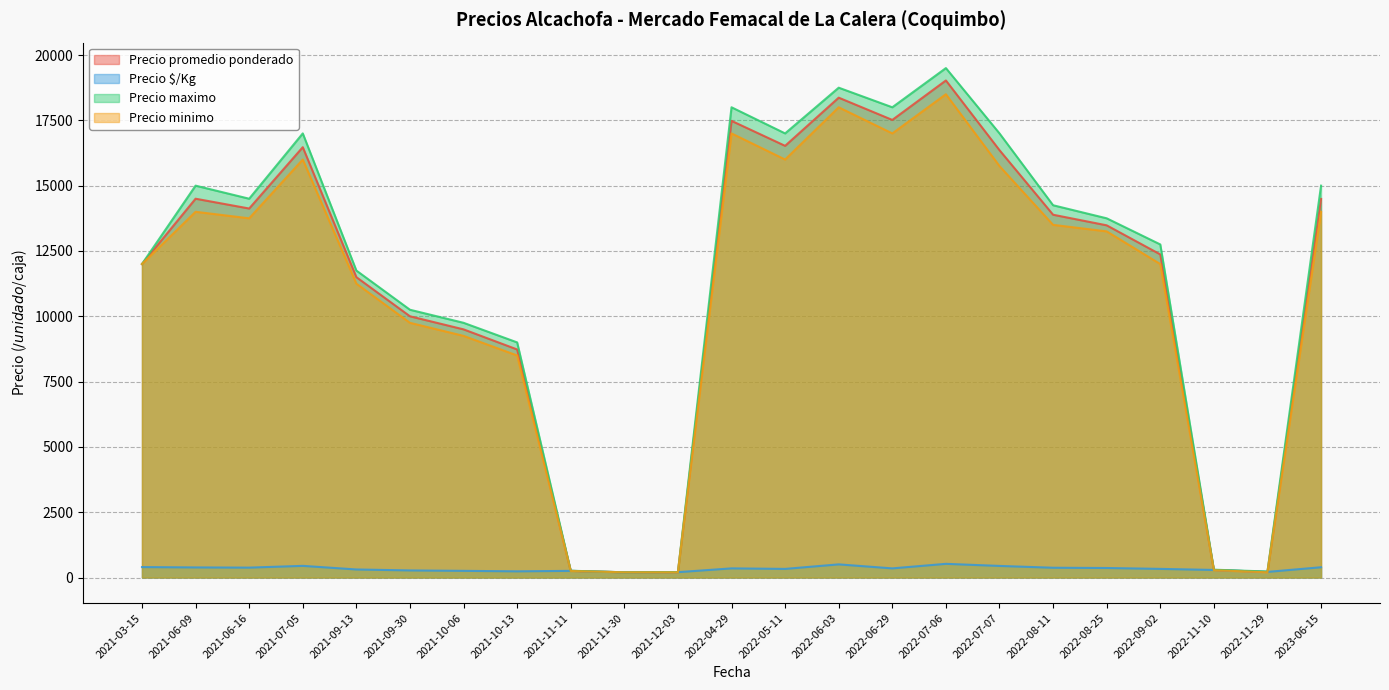

What is the difference between the maximum and minimum values in the Precio $/Kg series?

324.0